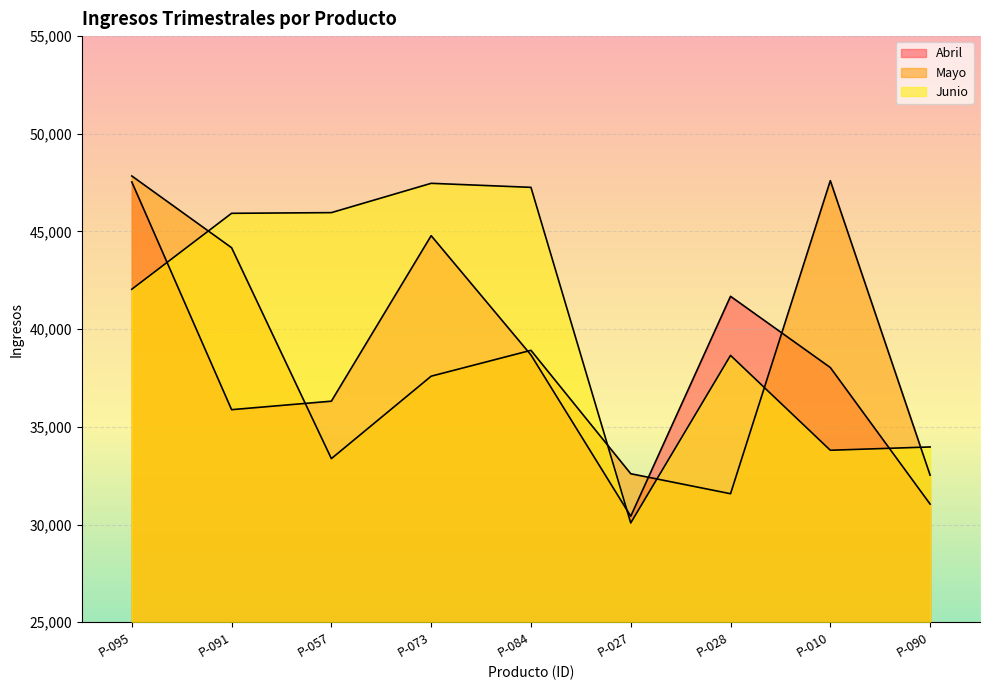

Which series ends up on top after the final intersection of Mayo and Junio?

Junio